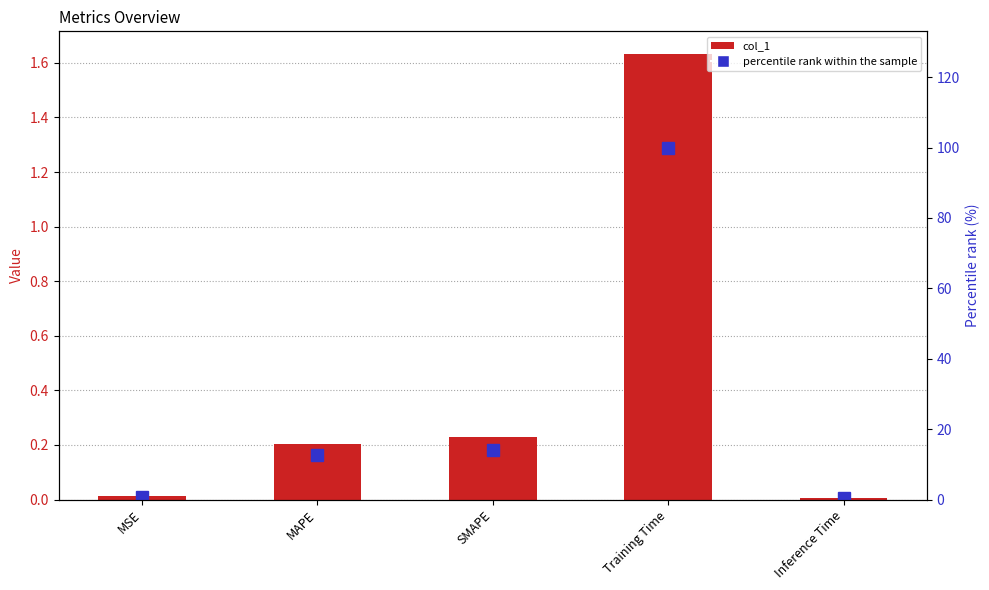

Rank the series by their maximum value, from highest to lowest.

percentile rank within the sample, col_1